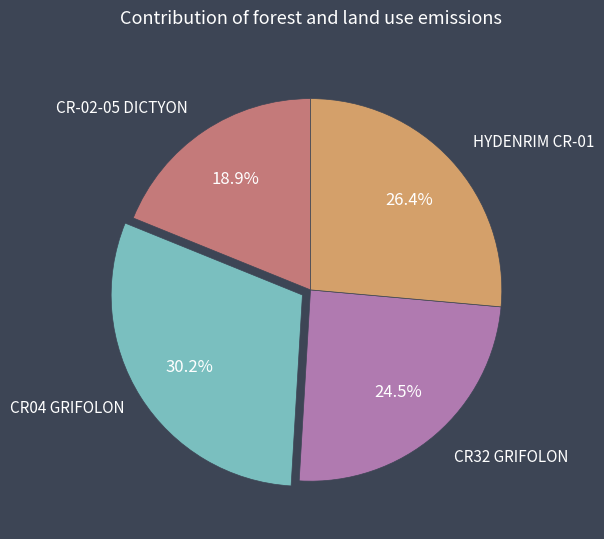

Do CR-02-05 DICTYON and CR32 GRIFOLON together represent more than half of the pie?

No